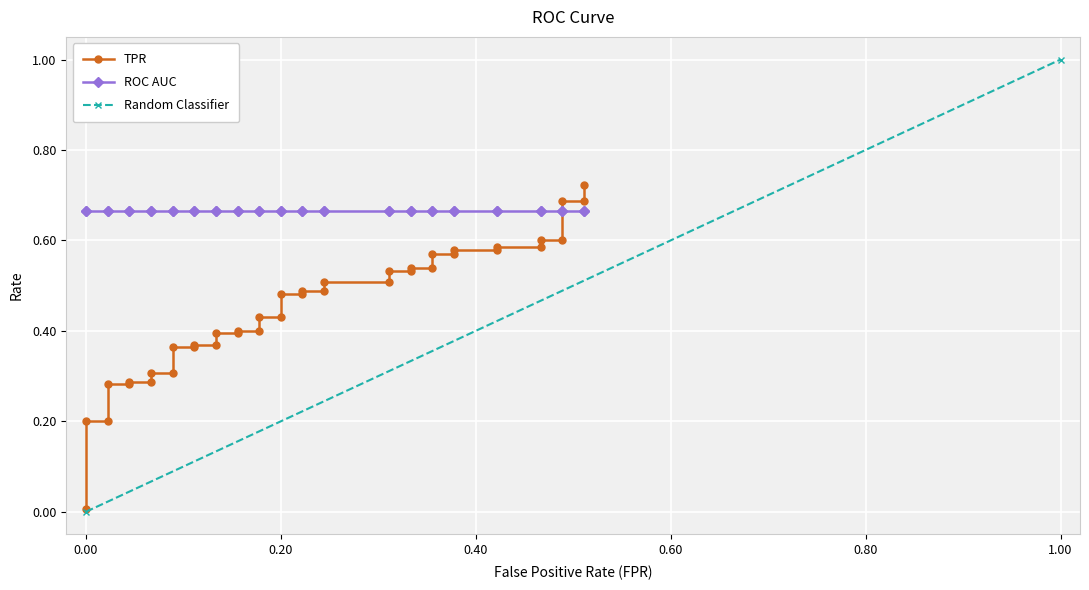

True or false: tpr and fpr cross at least once.

False